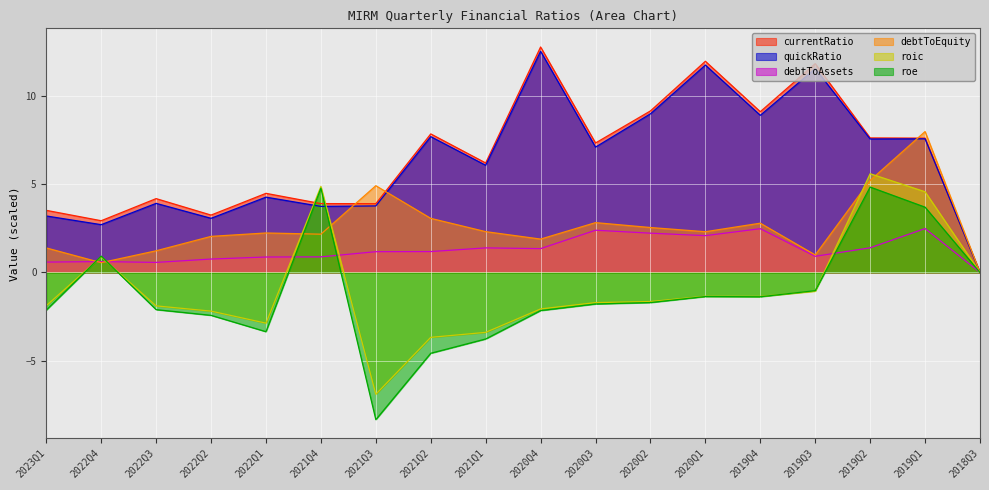

What is the difference between the maximum and minimum values in the debtToAssets series?

2.5